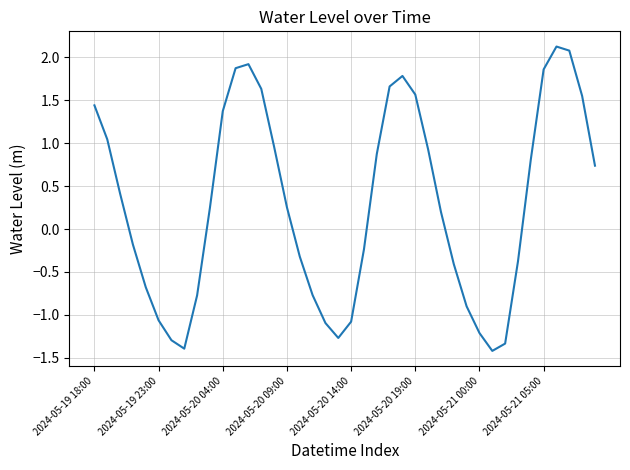

What is the maximum value shown in the chart?

2.1